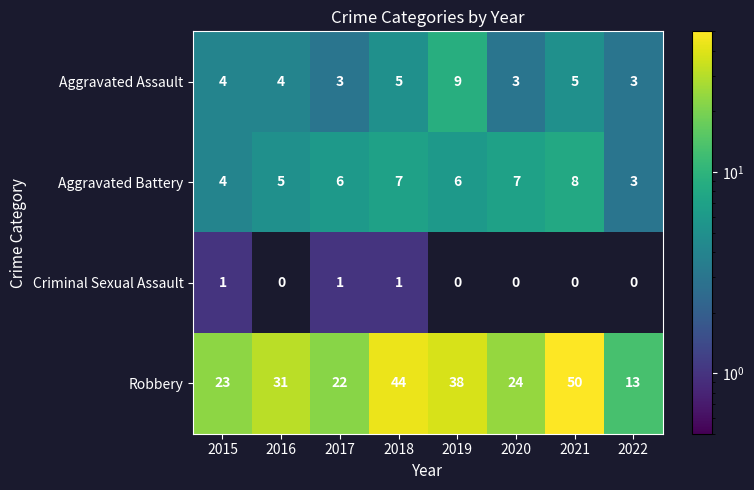

Which series has the largest total across all categories?

Robbery